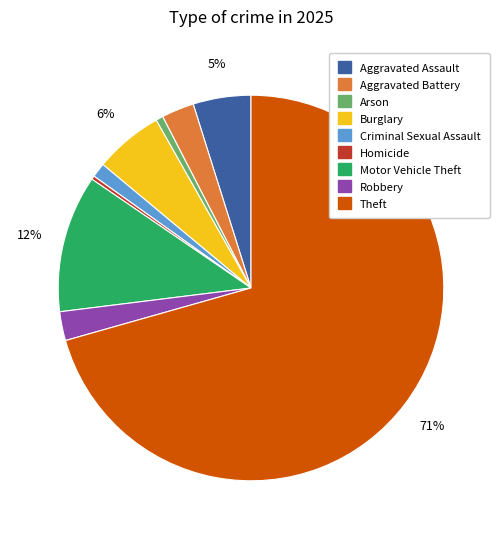

Do Aggravated Battery and Criminal Sexual Assault together represent more than half of the pie?

No